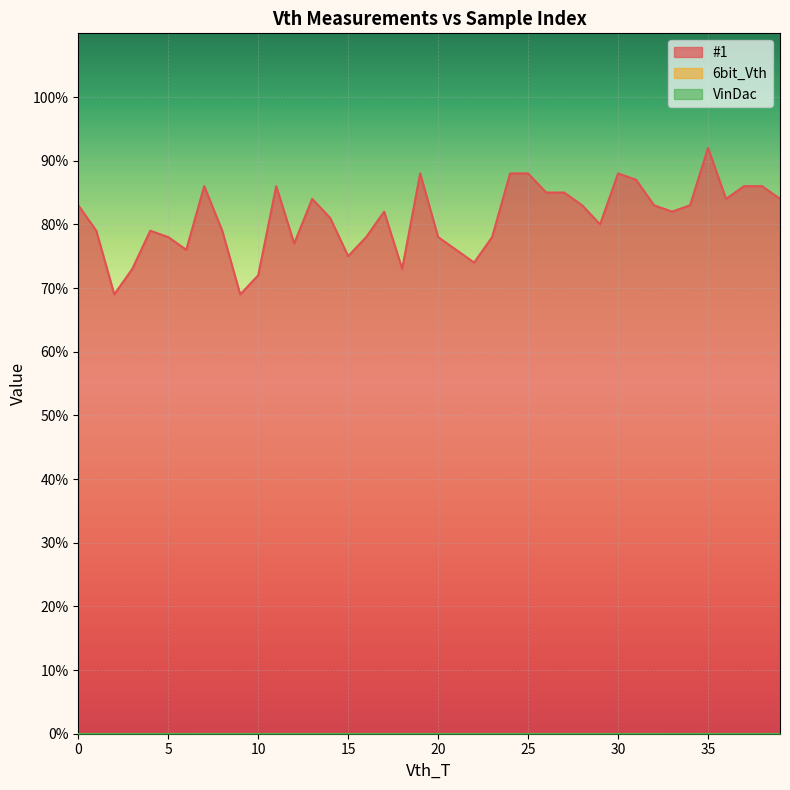

Does the chart display data point markers on the line(s)?

No